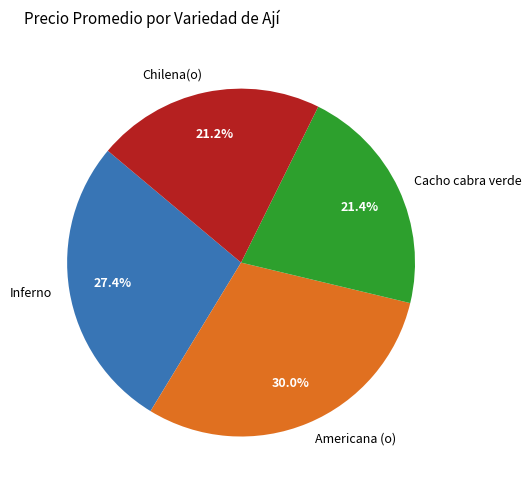

Count the number of slices in the pie.

4